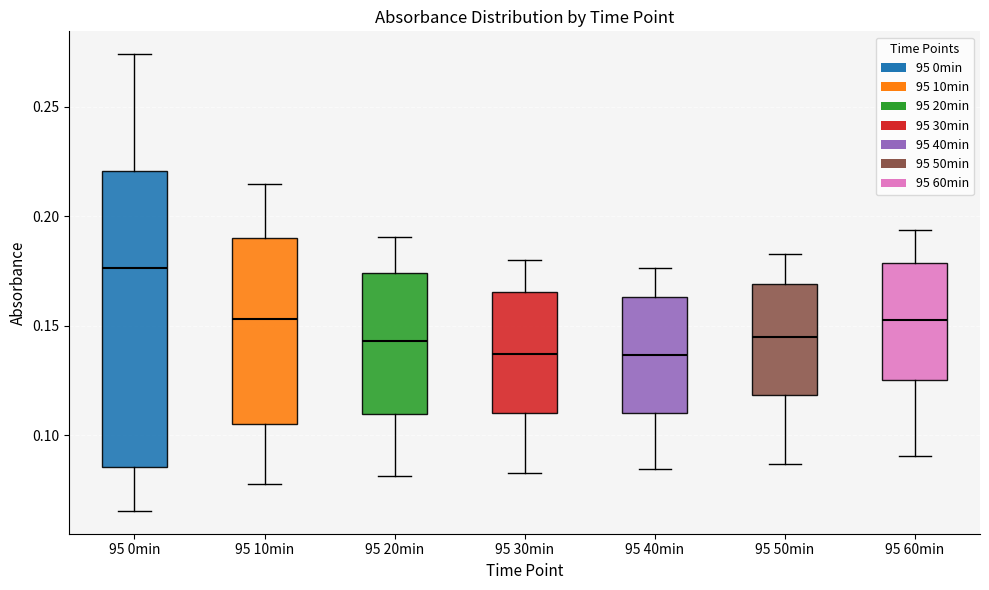

Where does the median line of the box for 95 20min sit on the y-axis? The values are not printed on the chart, so give them approximately, as read against the axis.

0.145